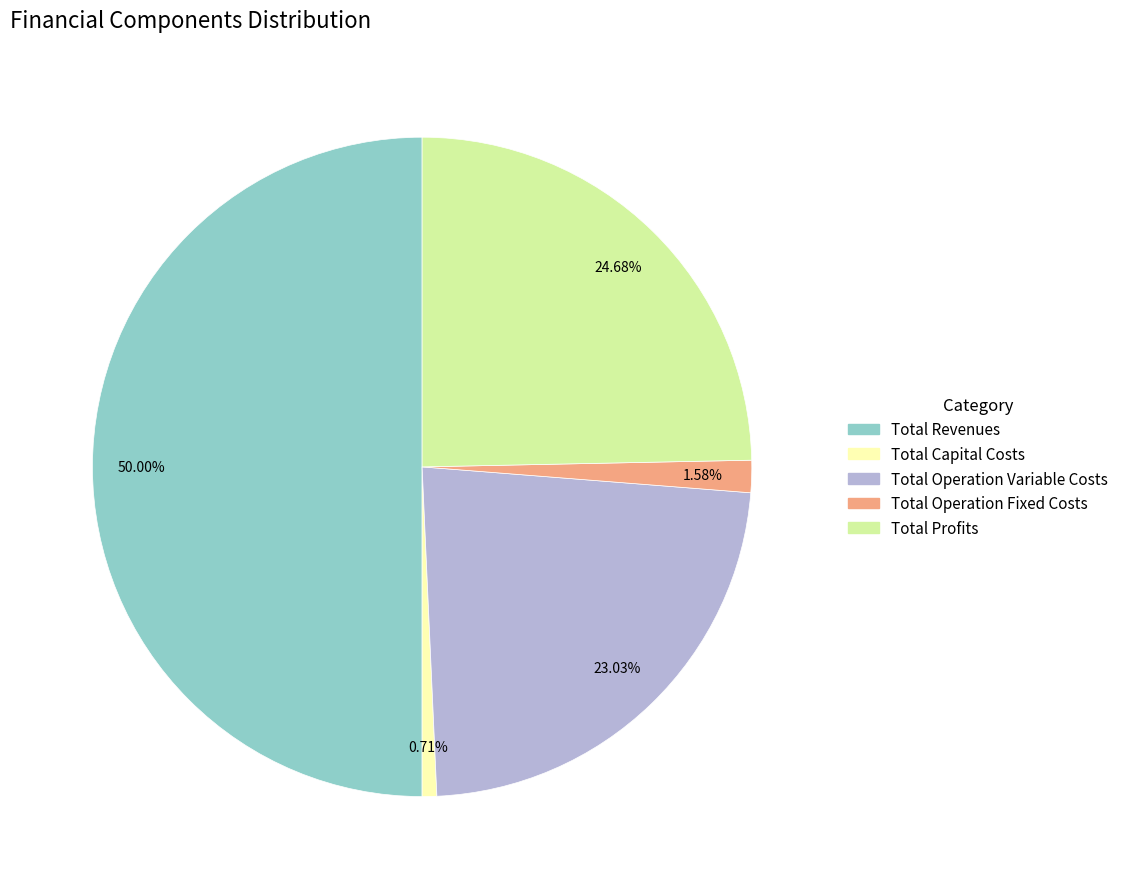

Which slice is the smallest?

Total Capital Costs